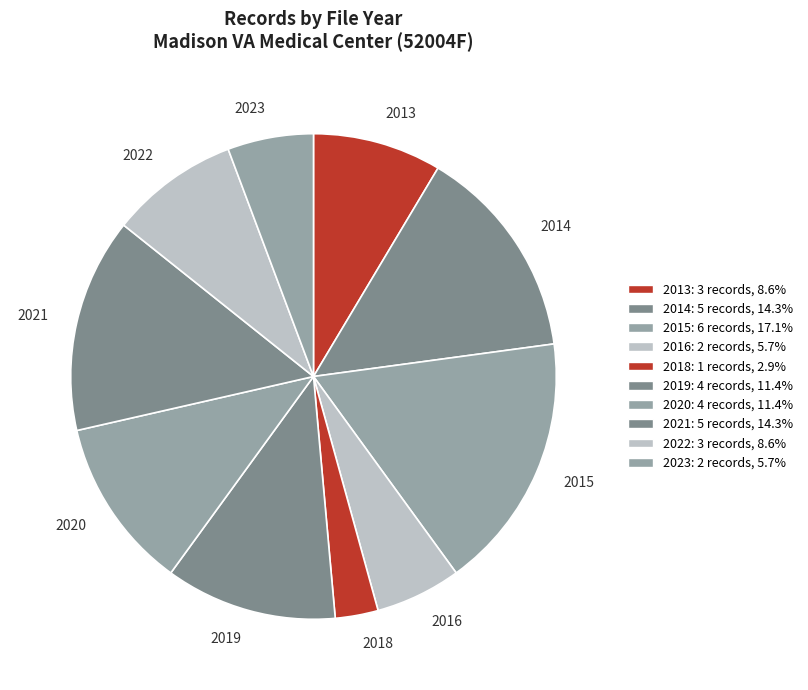

Which slice is the largest?

2015